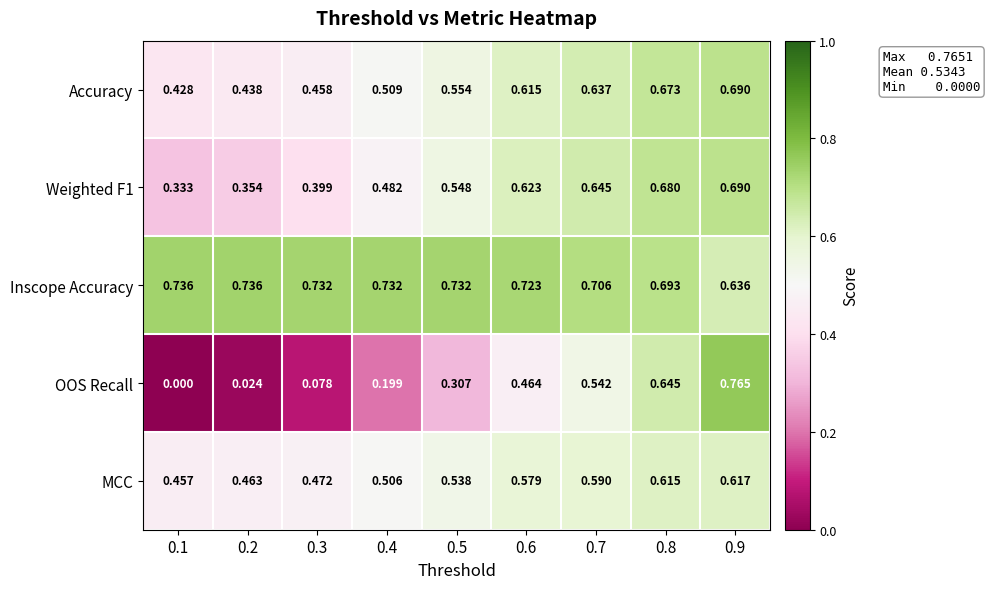

What is the total value across all series at 0.7?

3.1